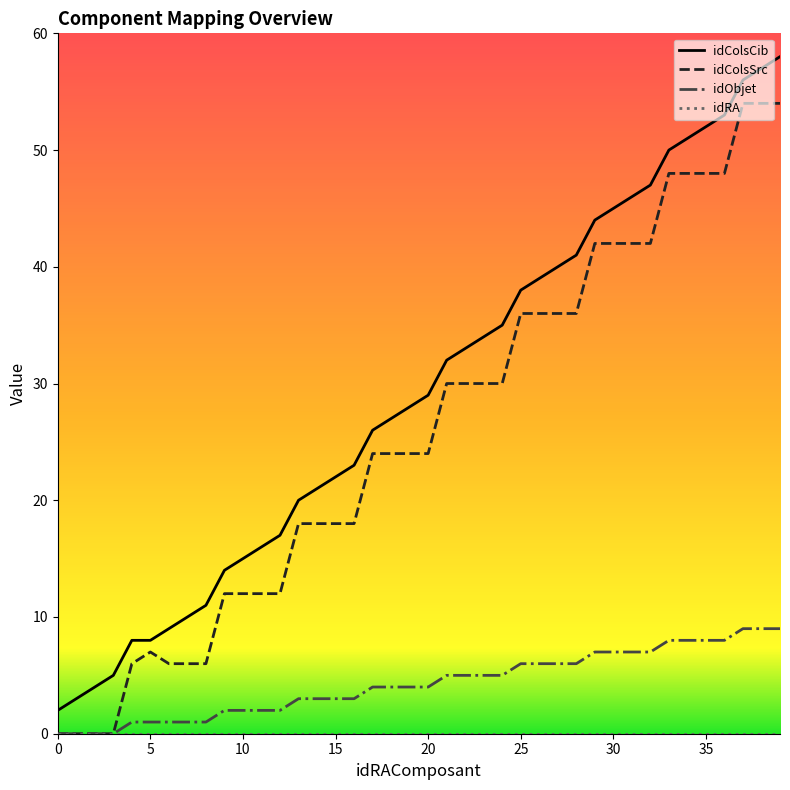

What is the difference between the second highest and second lowest values in the idColsCib series?

54